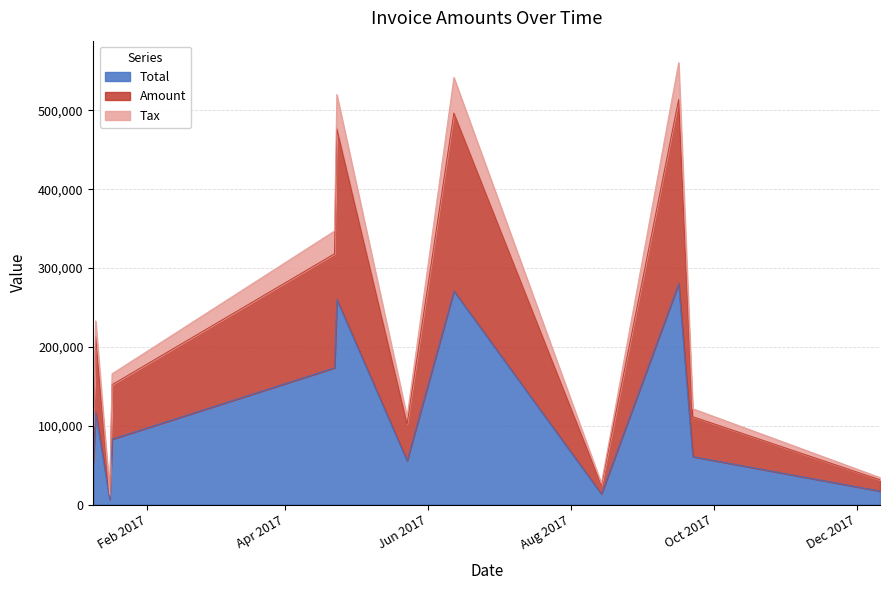

True or false: Amount and Total intersect in this chart.

False